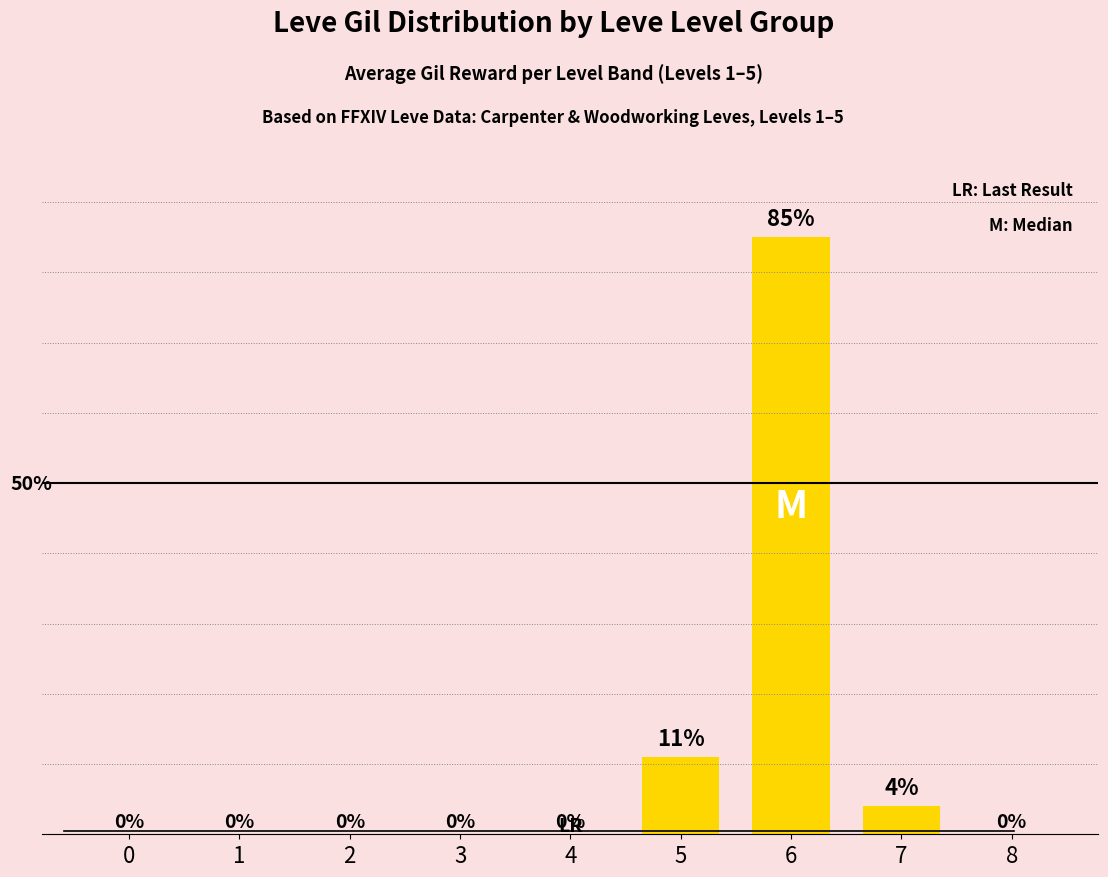

List the labels in order of value, smallest first.

0, 1, 2, 3, 4, 8, 7, 5, 6